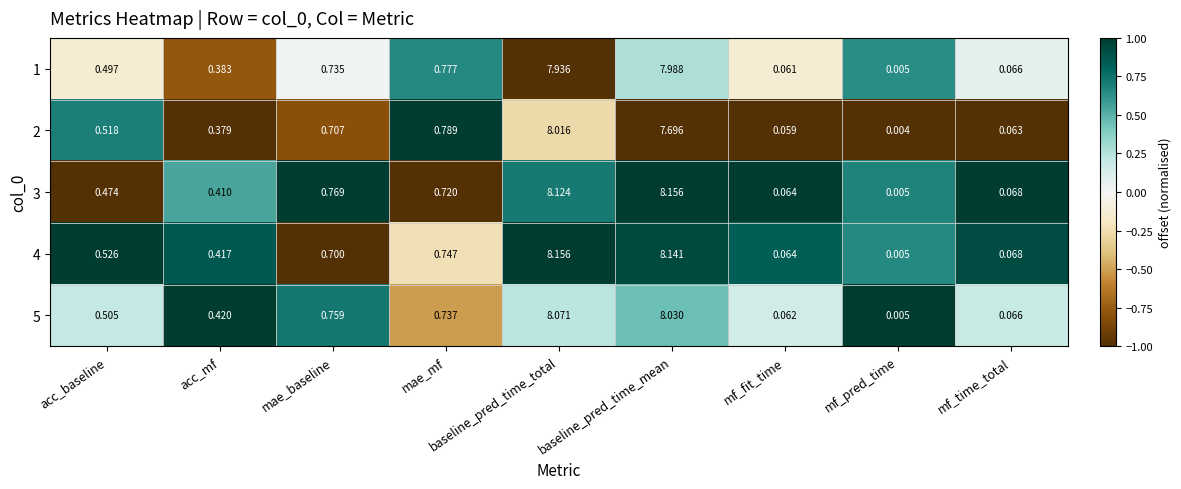

At which category is the sum across all series the highest?

baseline_pred_time_total